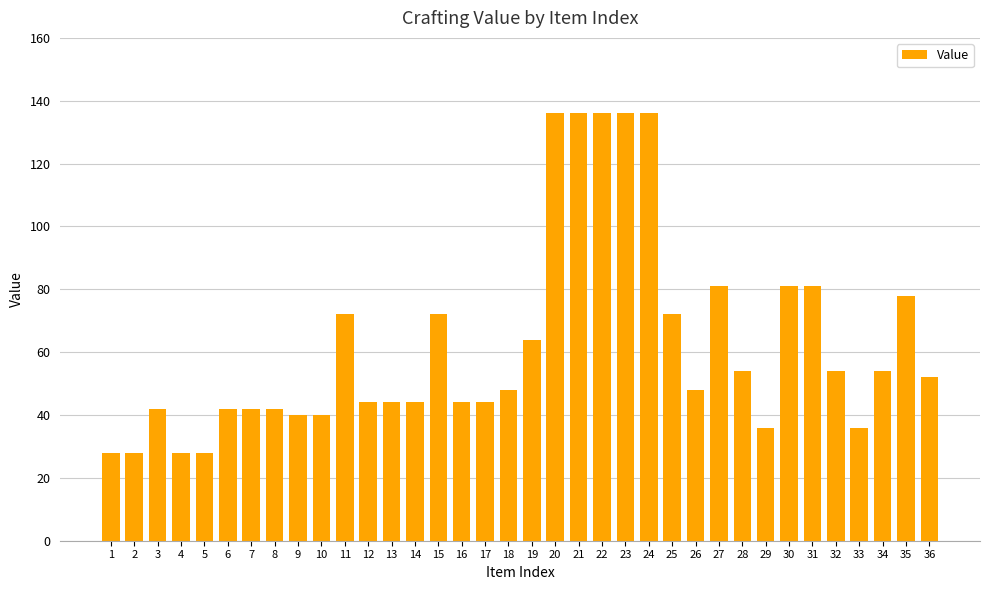

Reading left to right, extract all data points from this chart.

1=28	2=28	3=42	4=28	5=28	6=42	7=42	8=42	9=40	10=40	11=72	12=44	13=44	14=44	15=72	16=44	17=44	18=48	19=64	20=136	21=136	22=136	23=136	24=136	25=72	26=48	27=81	28=54	29=36	30=81	31=81	32=54	33=36	34=54	35=78	36=52